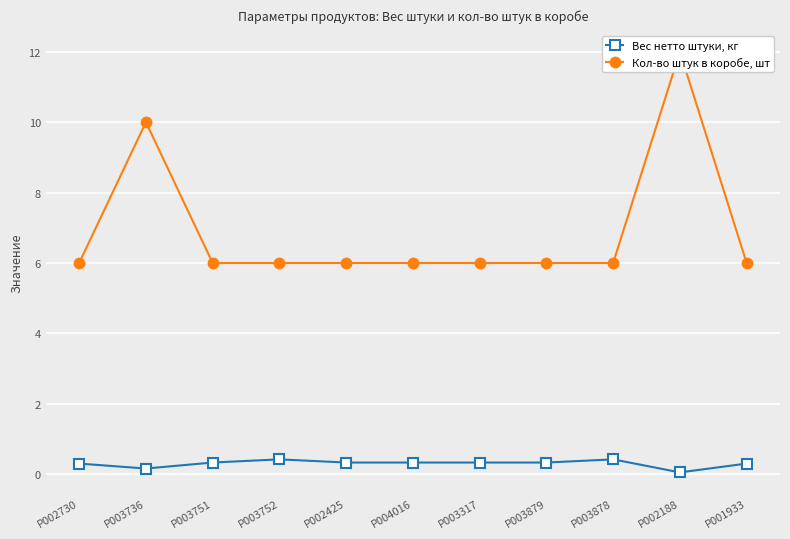

What is the minimum value for Вес нетто штуки, кг?

0.1